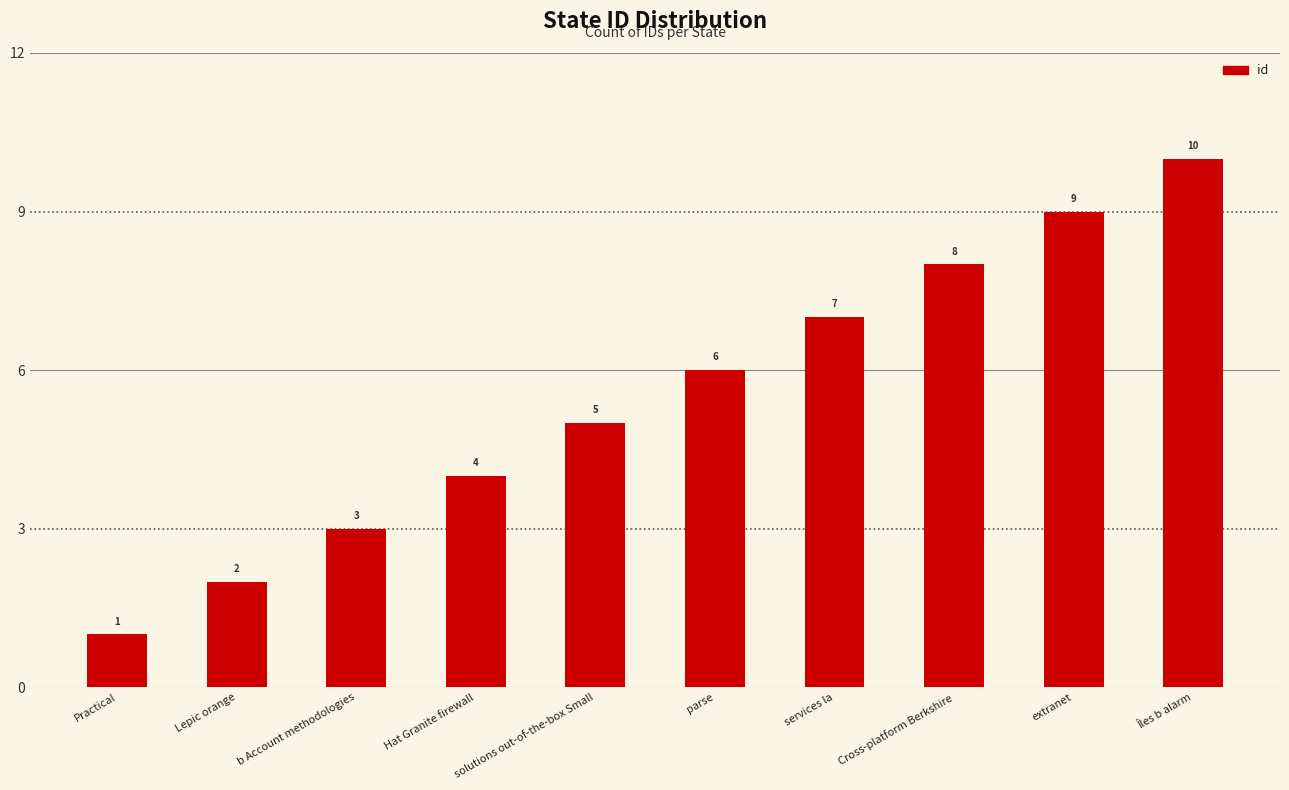

The value at Cross-platform Berkshire is 11. True or false?

False